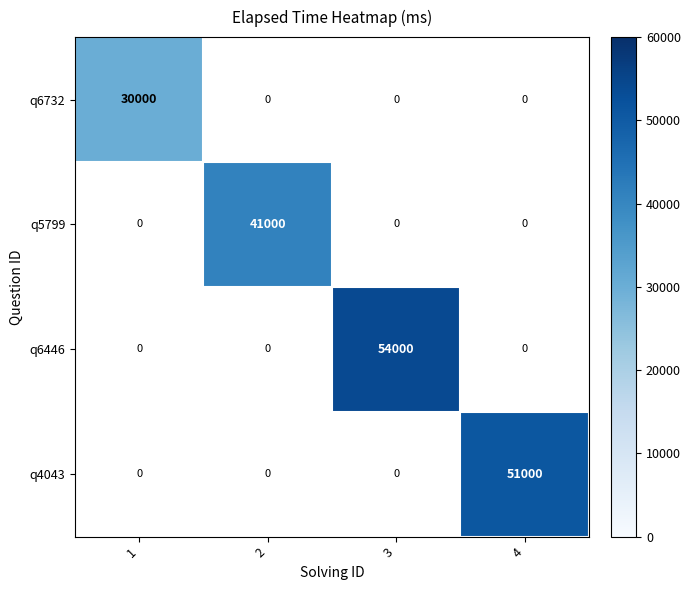

The q6732 series shows 30000 at 1. True or false?

True